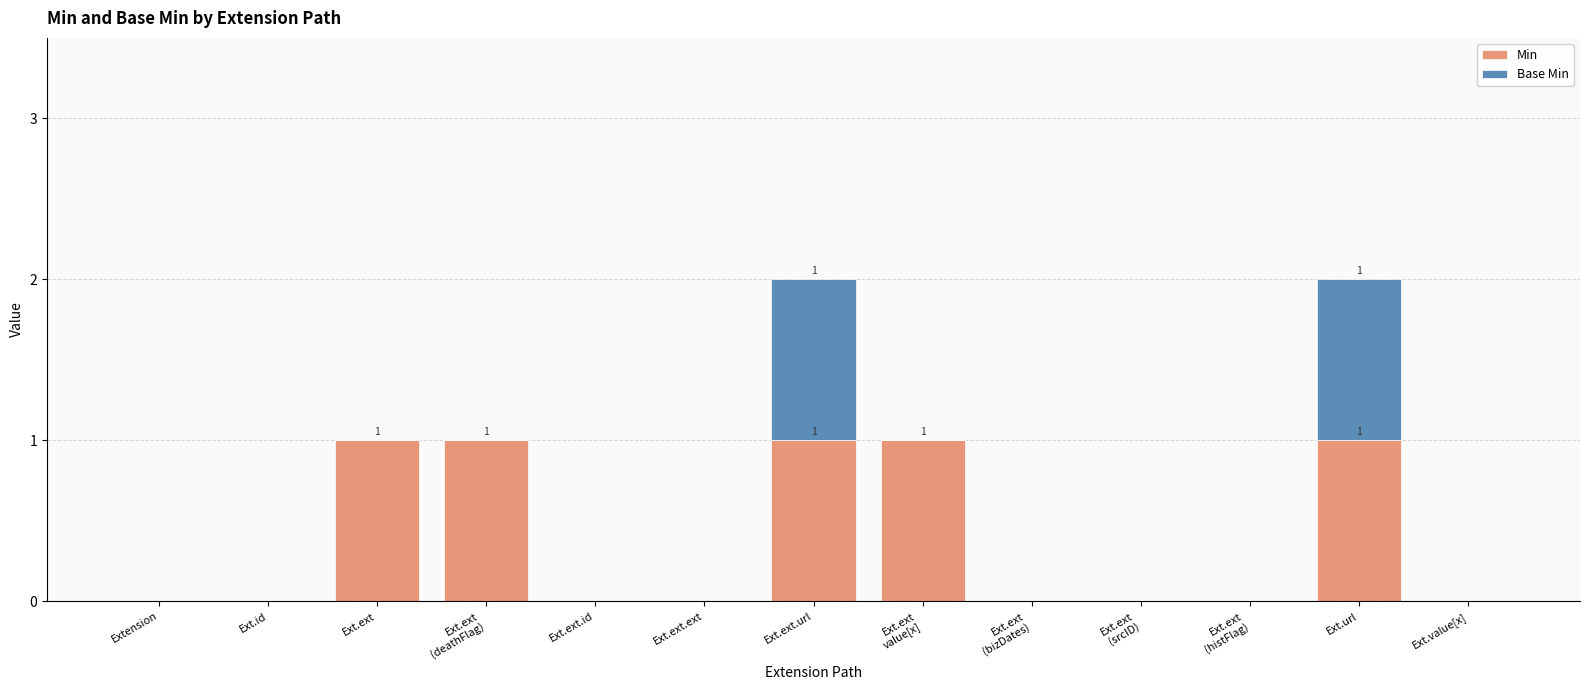

True or false: Min has a value of 1 at Ext.ext.url.

True